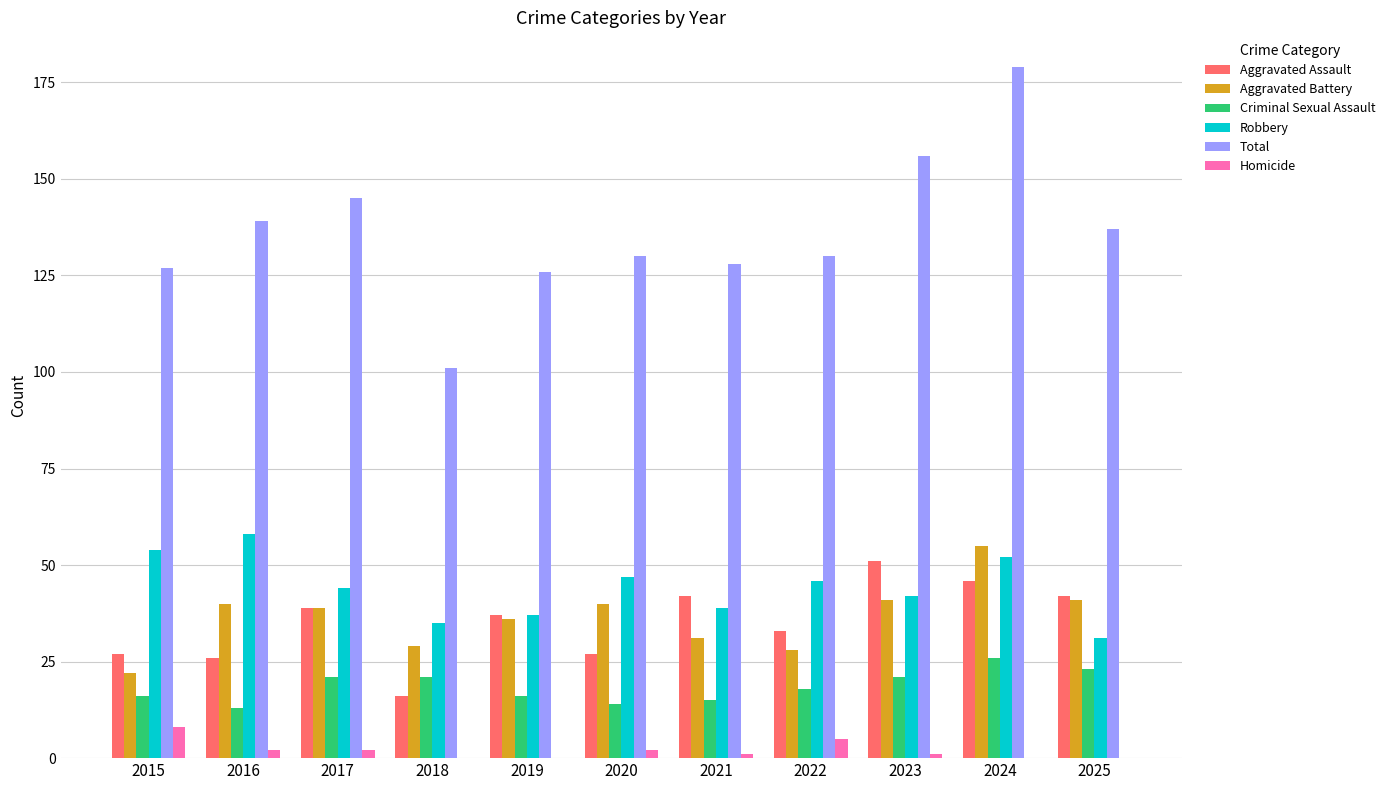

What is the sum of all Aggravated Battery values?

402